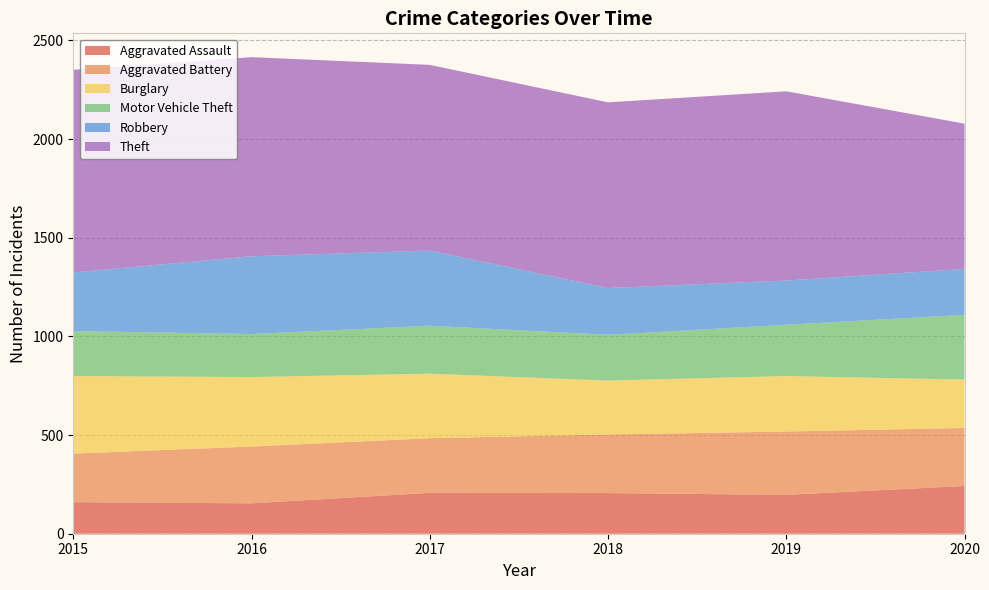

Reading left to right, transcribe all the data shown in this chart.

Aggravated Assault: 160	154	207	206	197	242
Aggravated Battery: 246	288	277	297	321	294
Burglary: 393	352	327	273	281	245
Motor Vehicle Theft: 228	218	243	232	260	328
Robbery: 297	394	381	237	224	233
Theft: 1027	1009	941	941	959	736